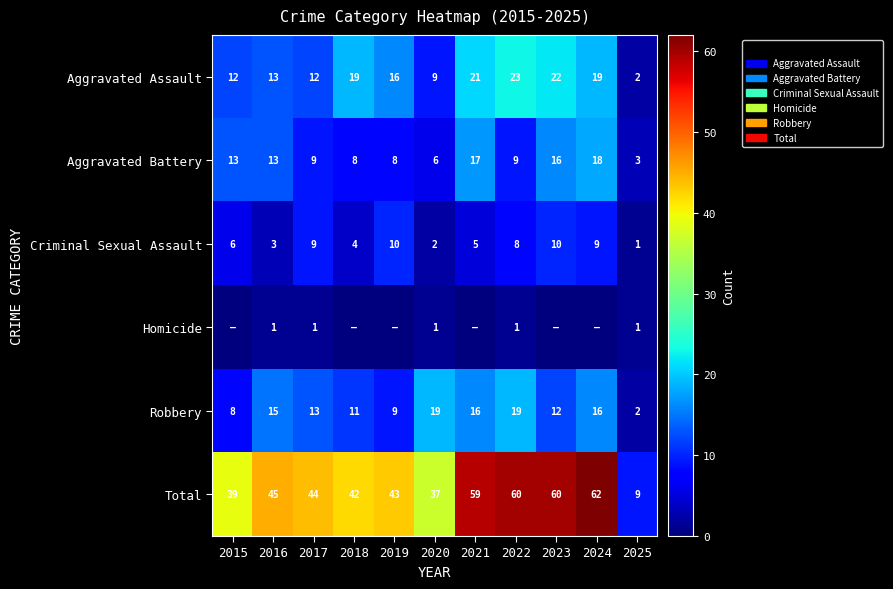

The value of Total at 2020 is 37. True or false?

True